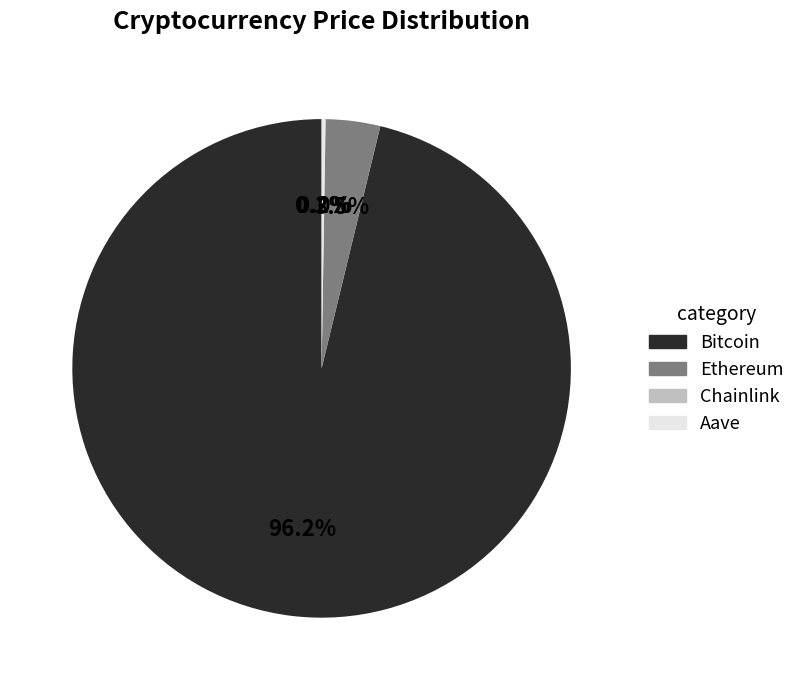

To the nearest percent, what is the difference between the largest and smallest slice percentages?

96%